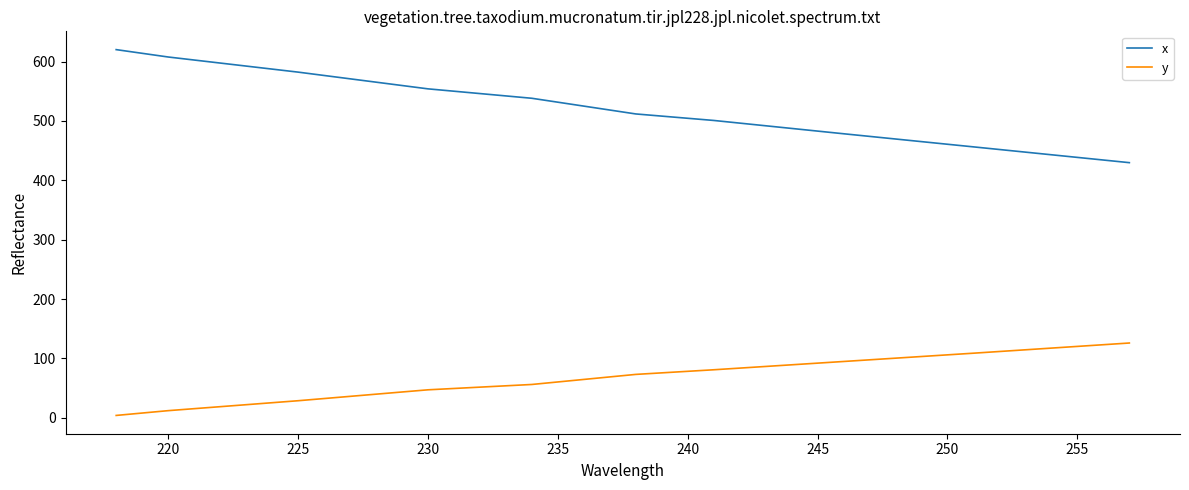

What is the maximum value shown in the chart?

620.0